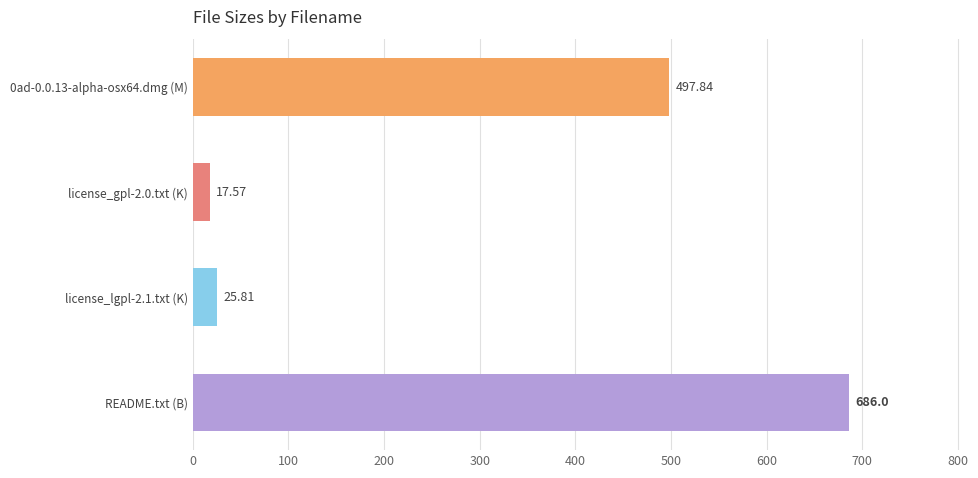

What is the label of the 4th bar from the top?

README.txt (B)